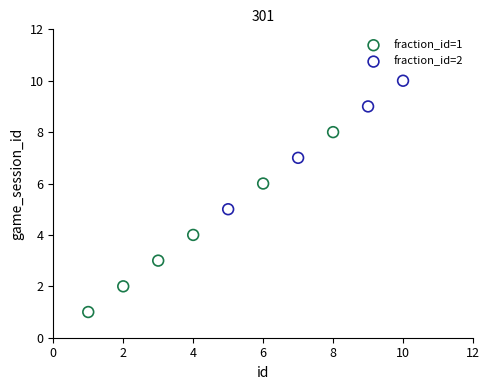

What are all the series names shown in the legend?

fraction_id=1, fraction_id=2